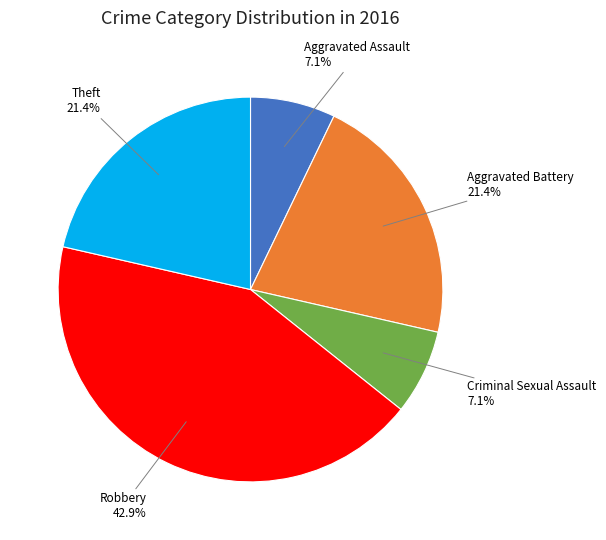

To the nearest percent, what is the combined percentage of Theft and Aggravated Battery?

43%